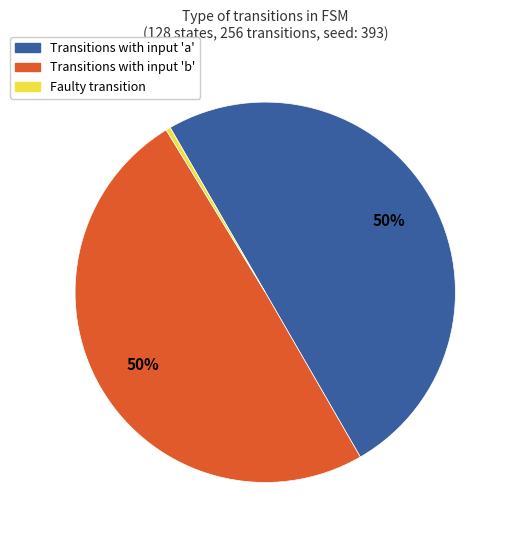

To the nearest percent, what is the average slice percentage?

33%